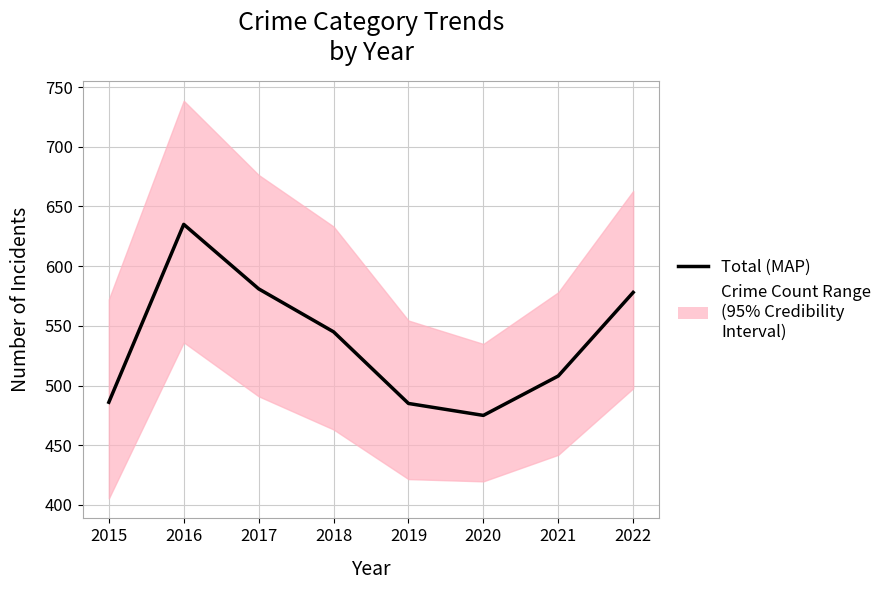

What is the sum of the values at 2020 and 2021?

983